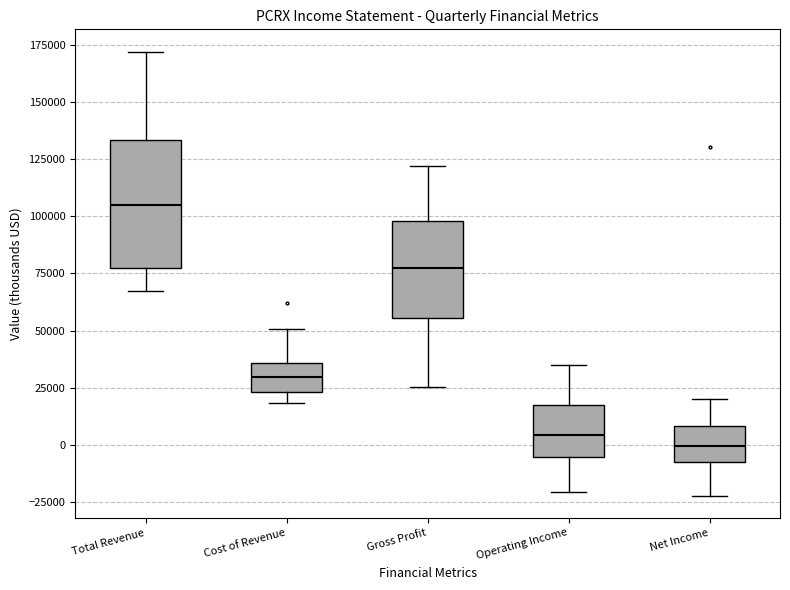

Reading left to right, read every box against the y-axis: the position of its median line, the range the box covers, and the ends of its whiskers. The values are not printed on the chart, so give them approximately, as read against the axis.

Total Revenue: median 105000, box 75000 to 135000, whiskers 65000 to 170000
Cost of Revenue: median 30000, box 25000 to 35000, whiskers 20000 to 50000
Gross Profit: median 75000, box 55000 to 100000, whiskers 25000 to 120000
Operating Income: median 5000, box -5000 to 15000, whiskers -20000 to 35000
Net Income: median 0, box -5000 to 10000, whiskers -20000 to 20000